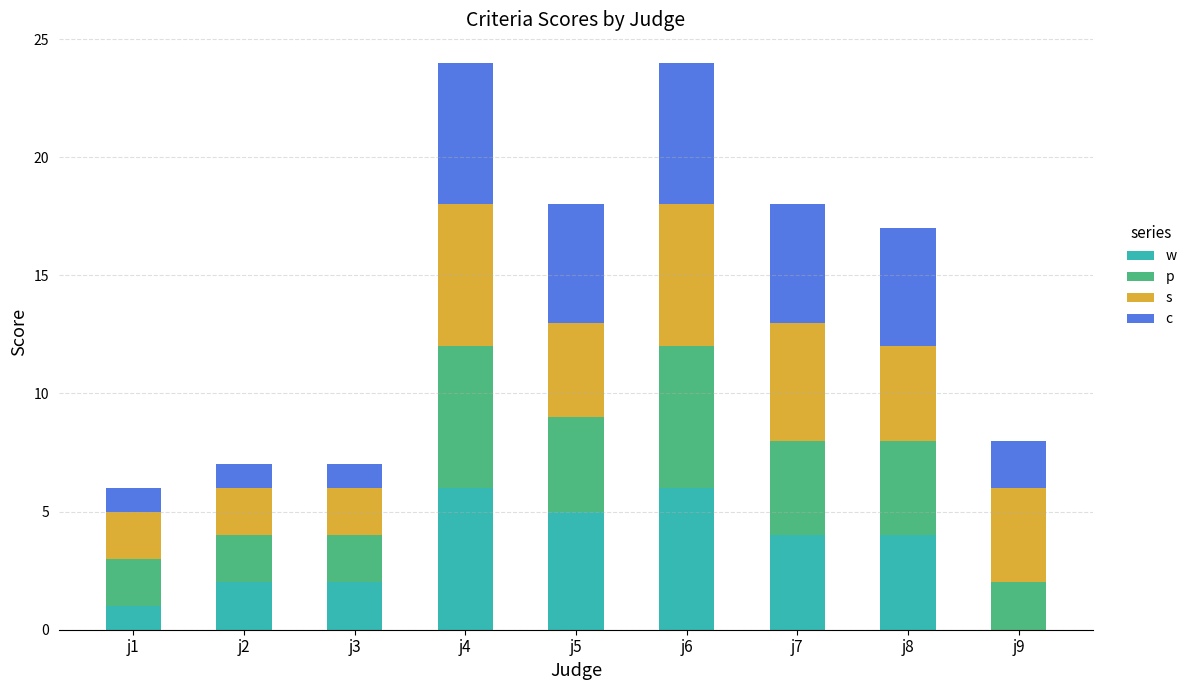

What is the total value across all series at j7?

18